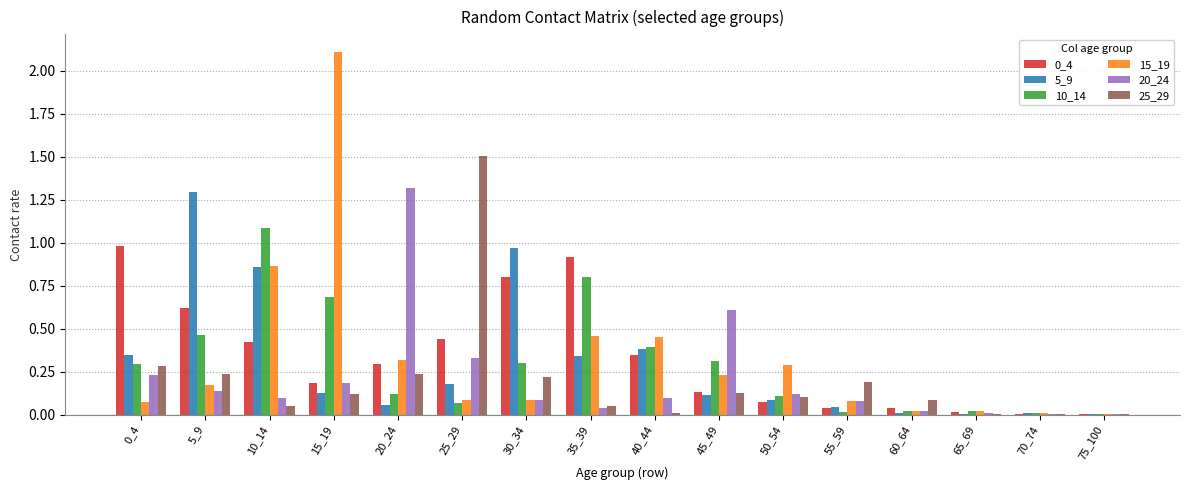

What is the total value across all series at 25_29?

2.6